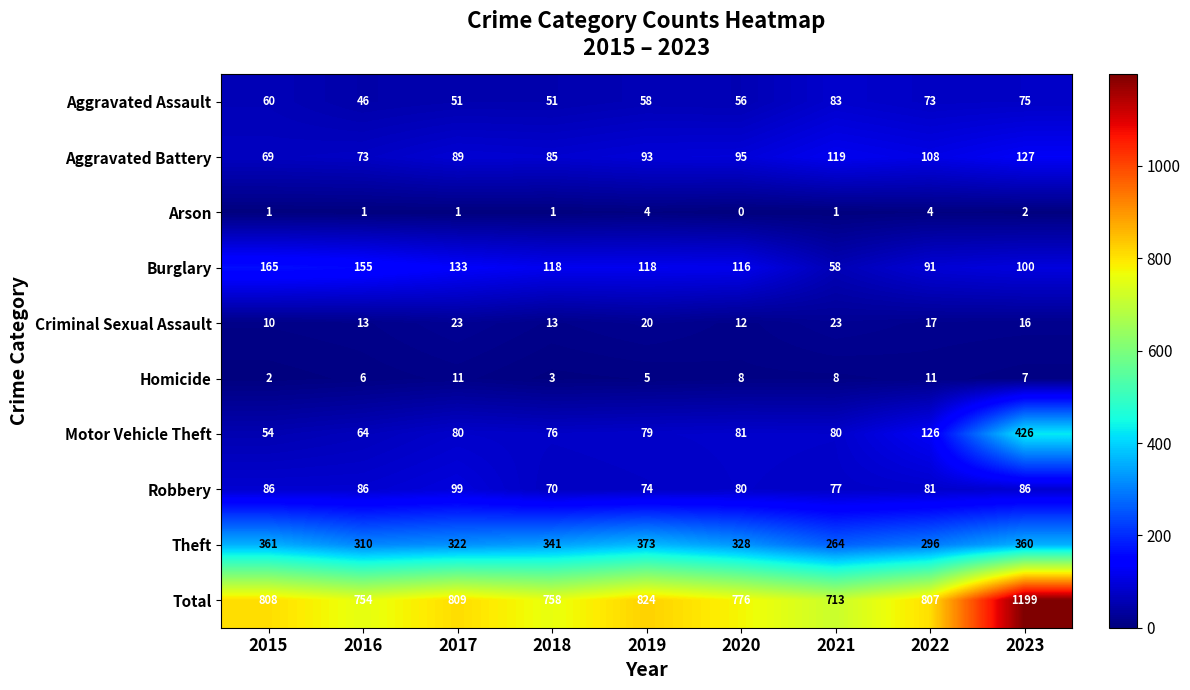

At which label is Aggravated Assault closest to 64?

2015